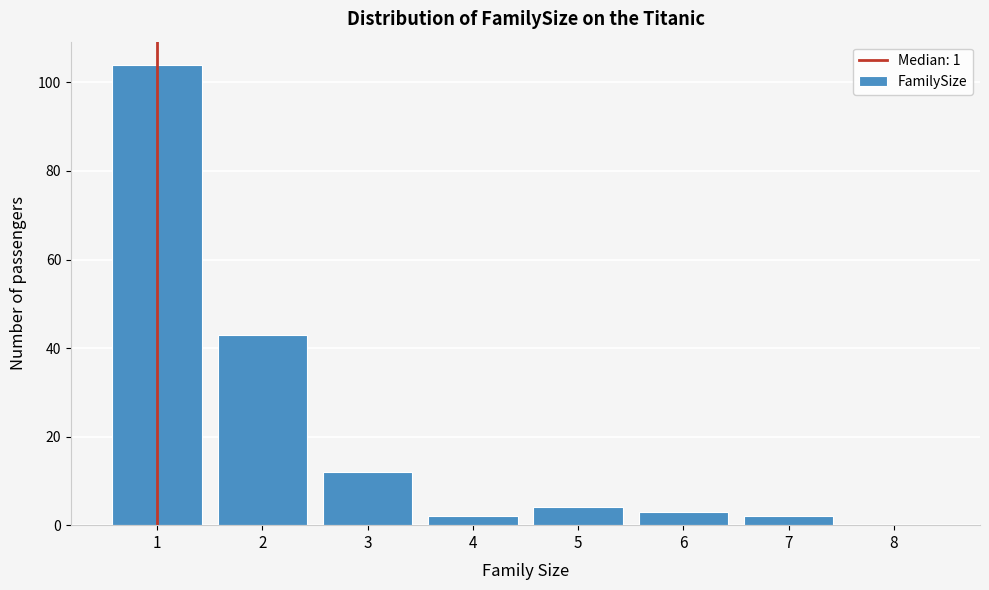

What is the height of the bar covering 6.5 to 7.5 on the x-axis? The values are not printed on the chart, so give them approximately, as read against the axis.

2